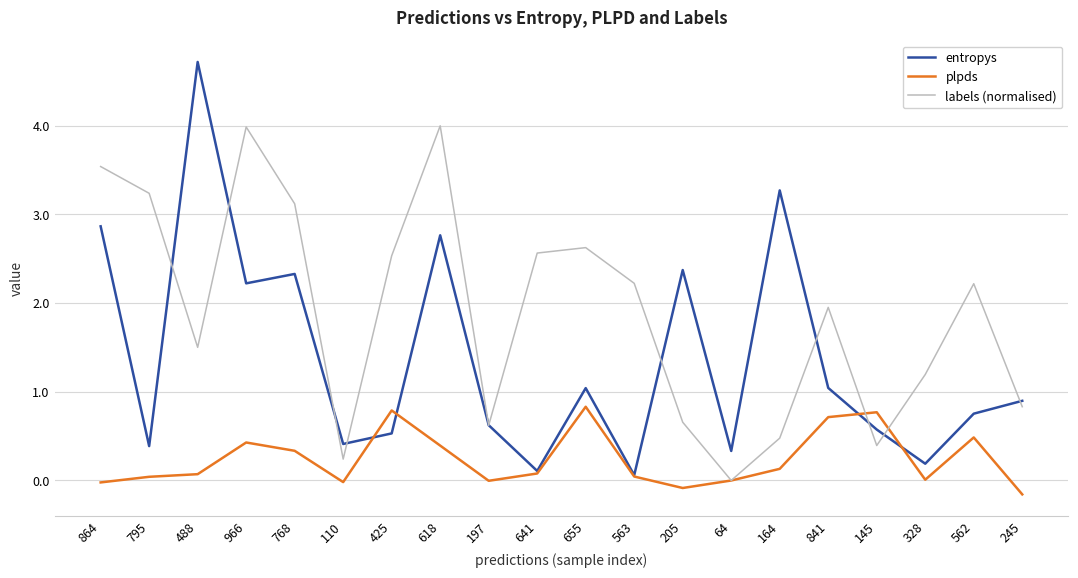

List the series in order of their peak value, lowest first.

plpds, labels (normalised), entropys